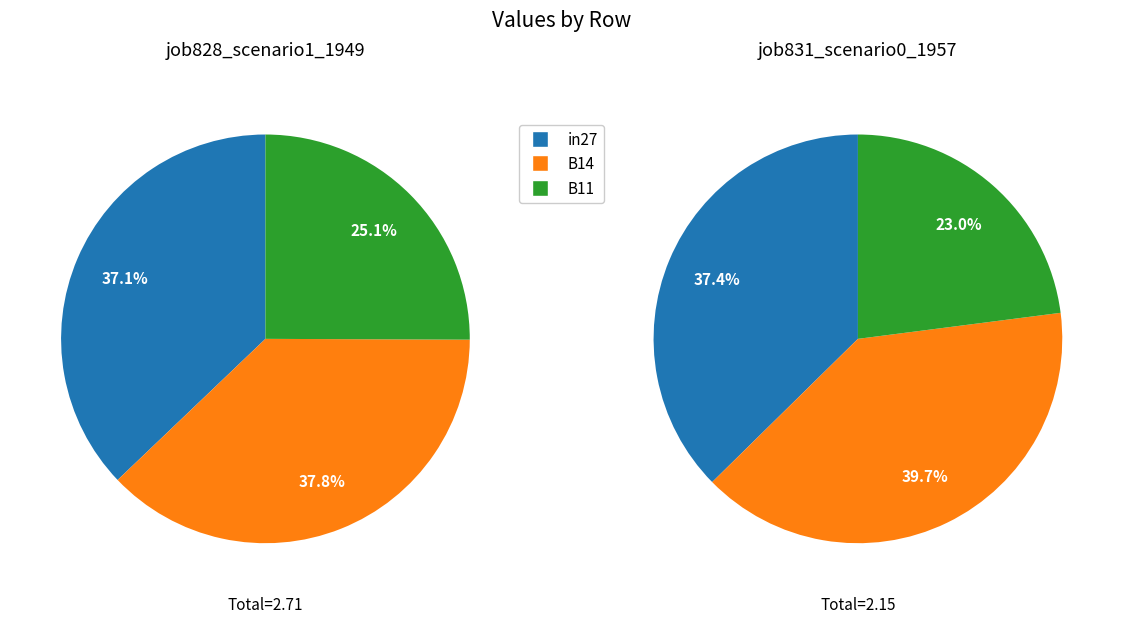

The B14 slice represents 38% of the pie. True or false?

True